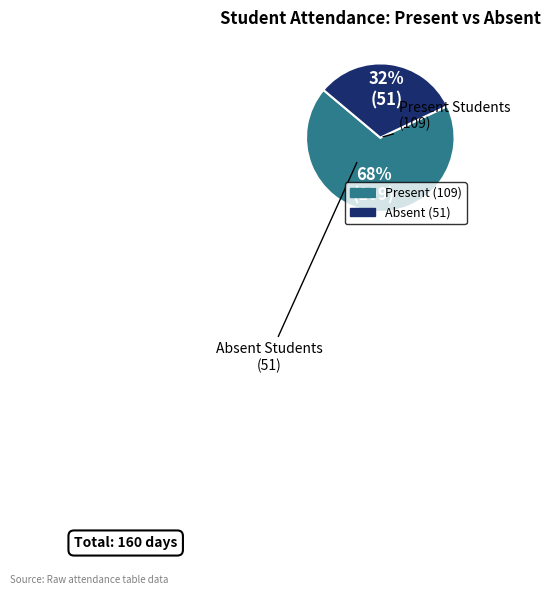

To the nearest percent, what is the difference between the largest and smallest slice percentages?

36%